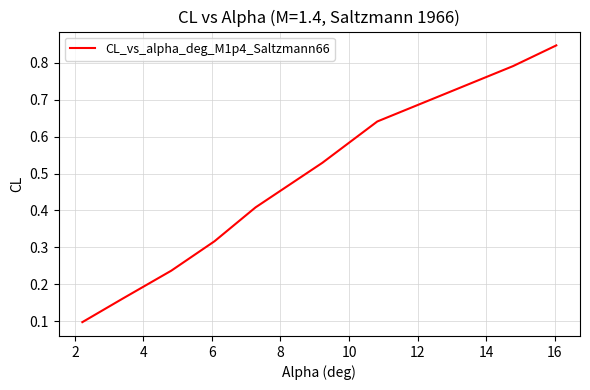

What is the difference between the second highest and minimum values?

0.7